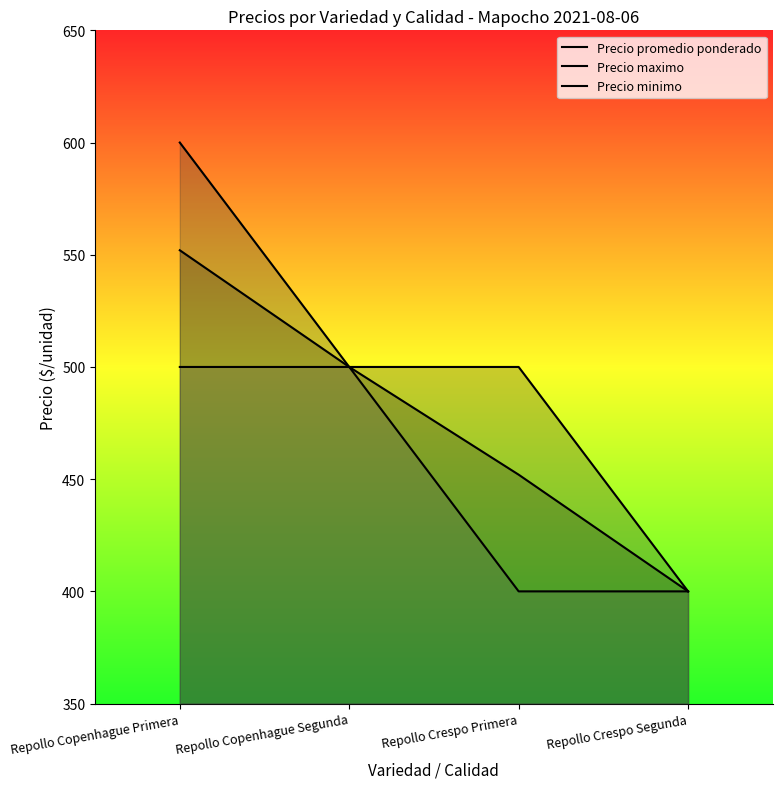

How many categories are shown in the chart?

4